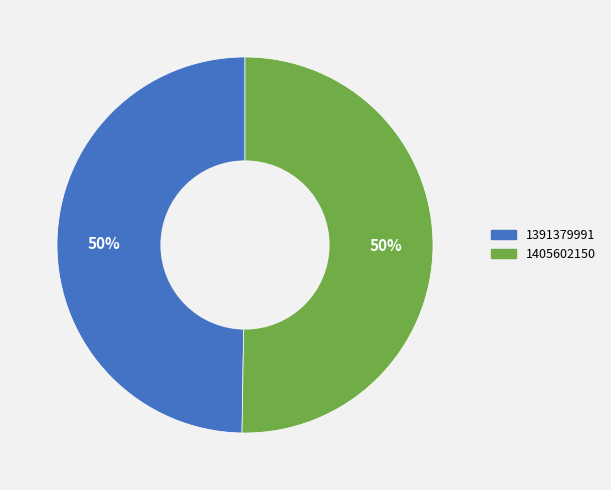

Which has a higher value, 1405602150 or 1391379991?

1405602150